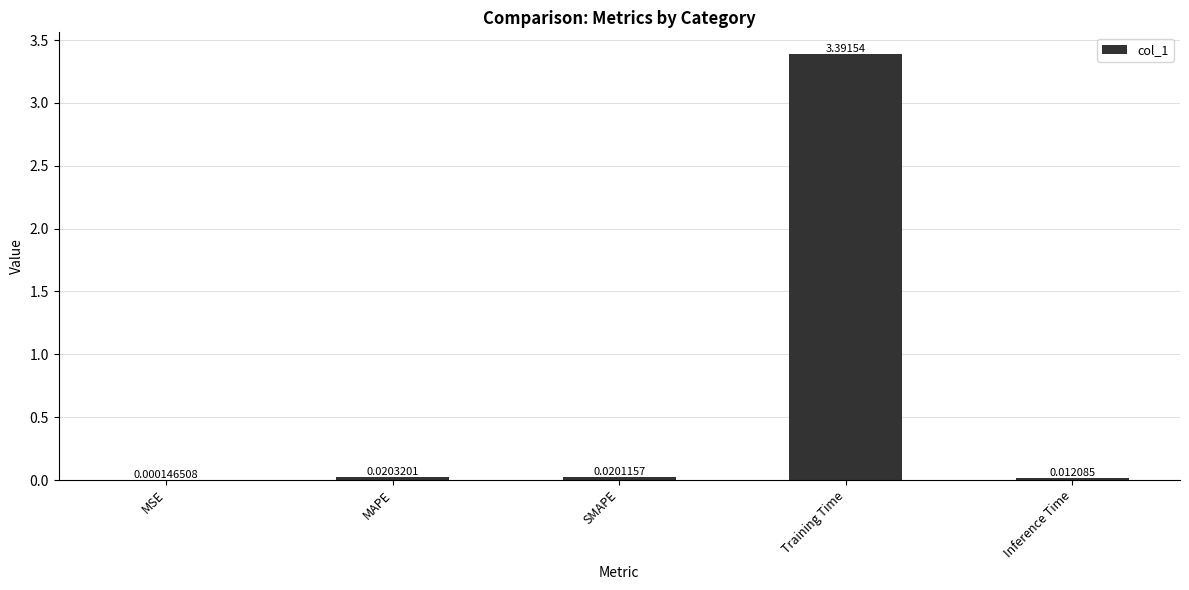

Which category has the highest value across all series?

Training Time